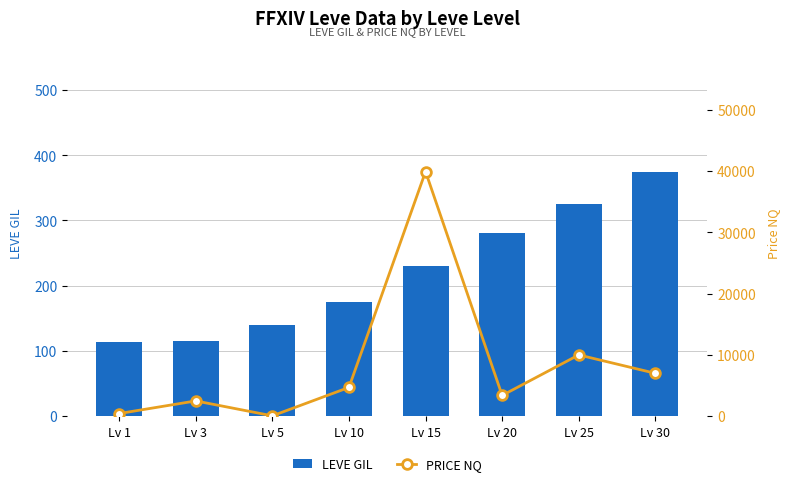

How many categories are shown in the chart?

8